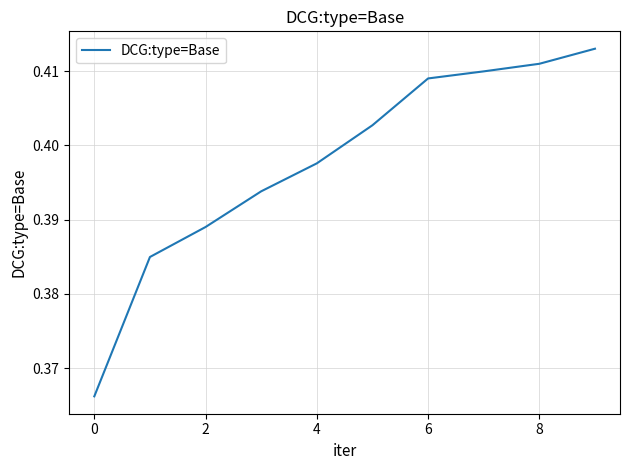

Does the chart display data point markers on the line(s)?

No